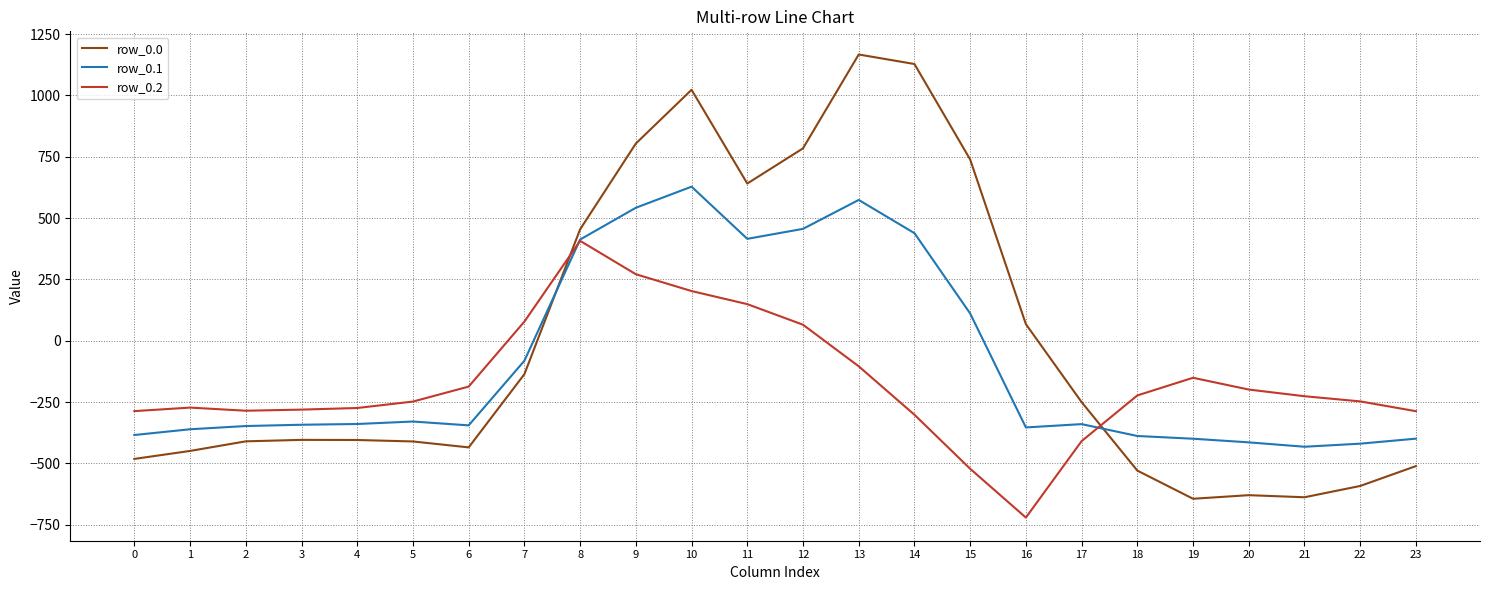

The value of row_0.0 at 19 is -644.5. True or false?

True